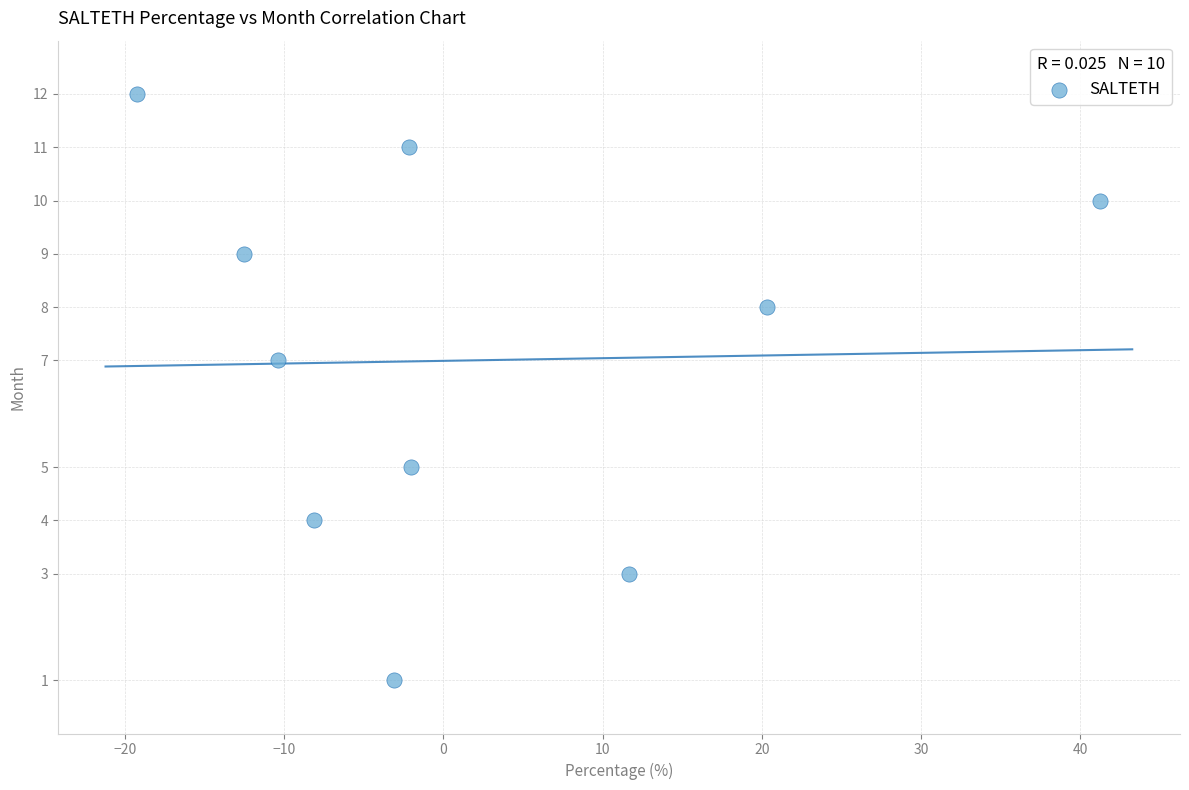

What is the average Y value?

7